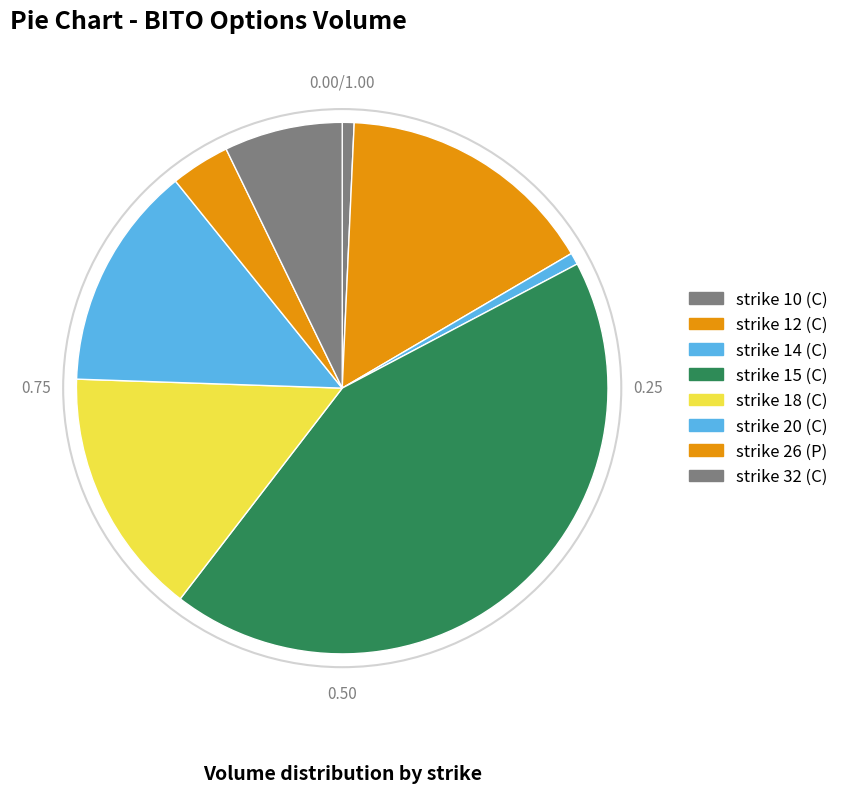

How many slices are in this pie chart?

8